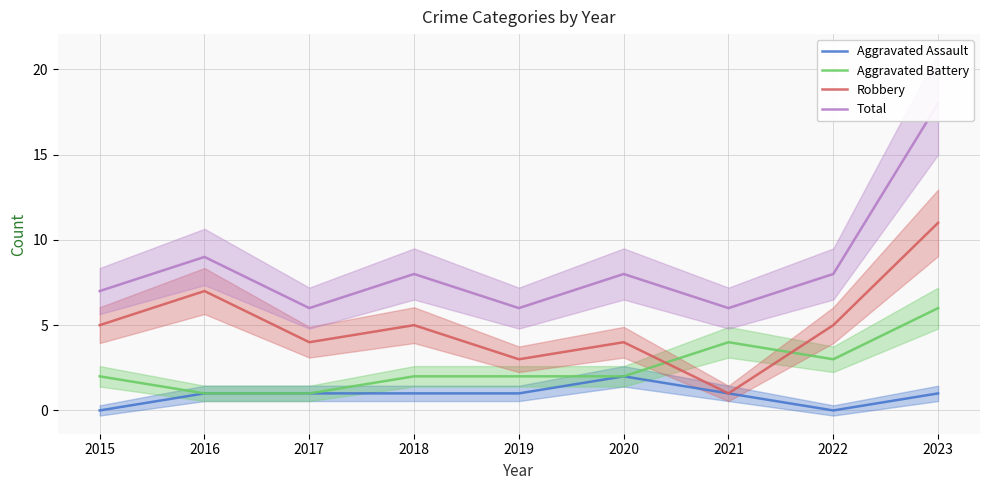

What is the difference between the maximum and minimum values in the Robbery series?

10